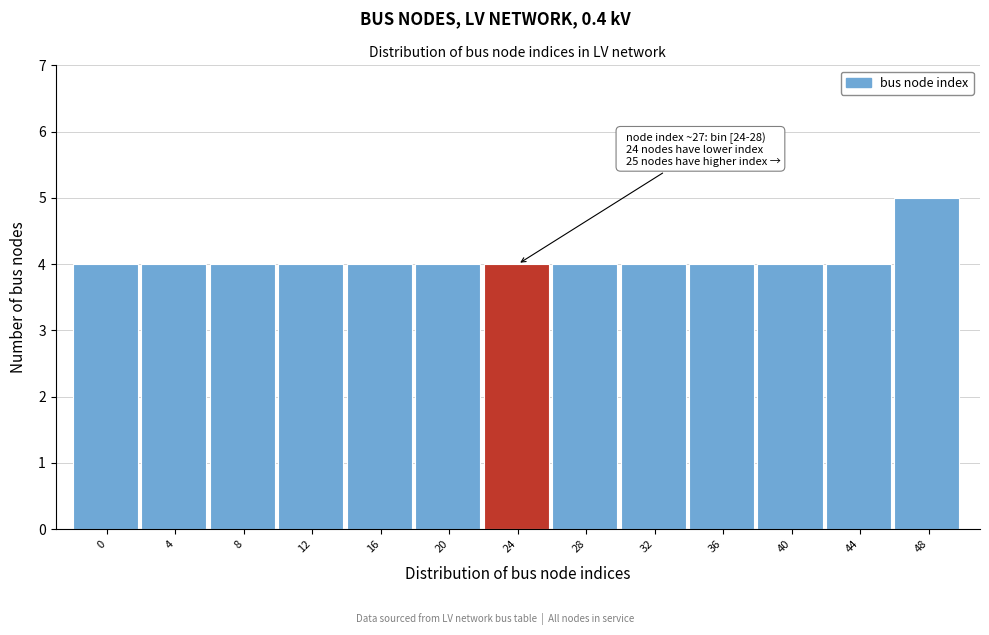

Reading left to right, what are all the values shown in this chart?

4	4	4	4	4	4	4	4	4	4	4	4	5